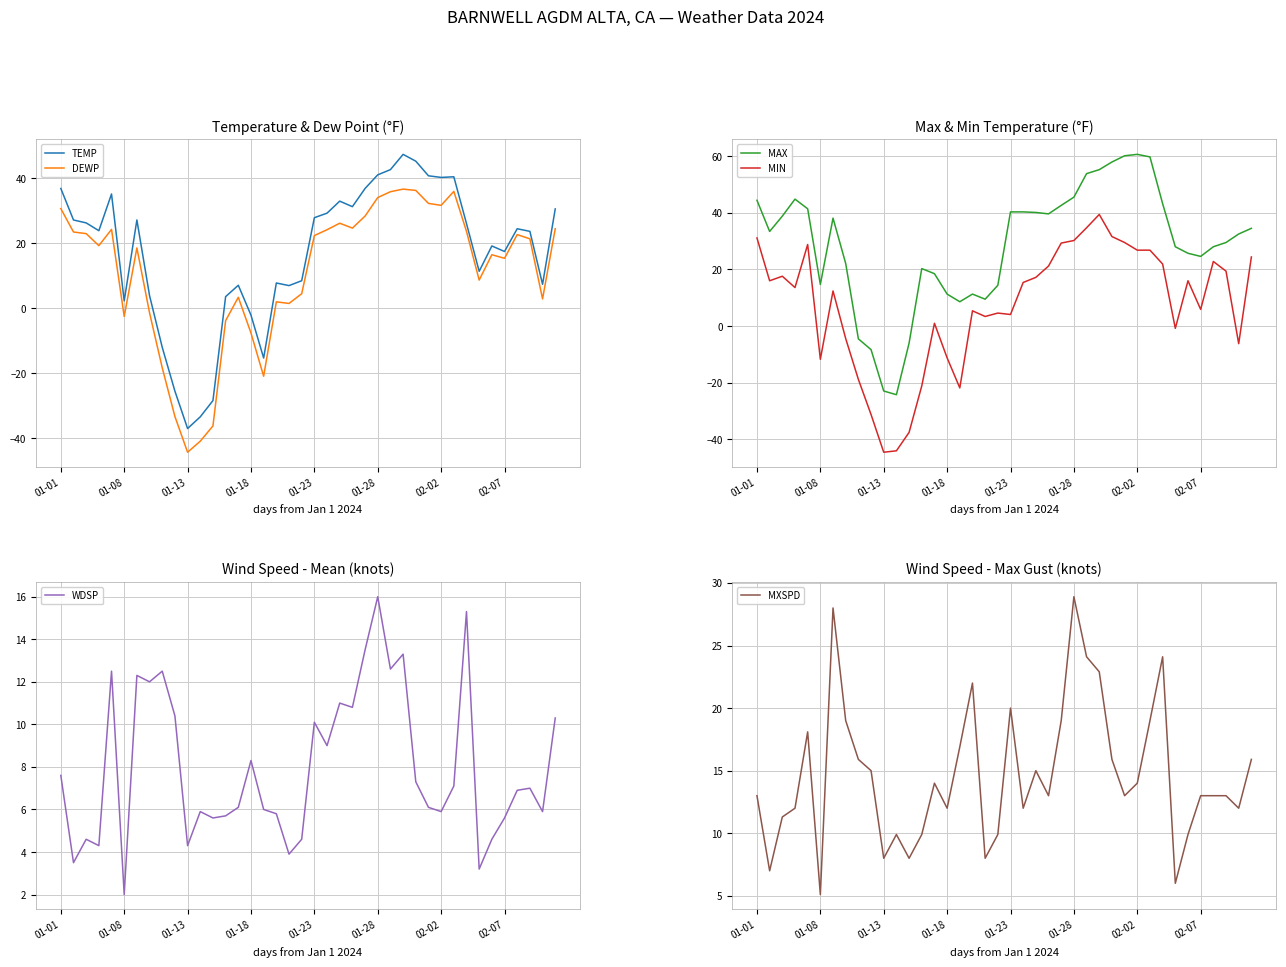

After their last crossing, which series has the higher values: MXSPD or DEWP?

DEWP